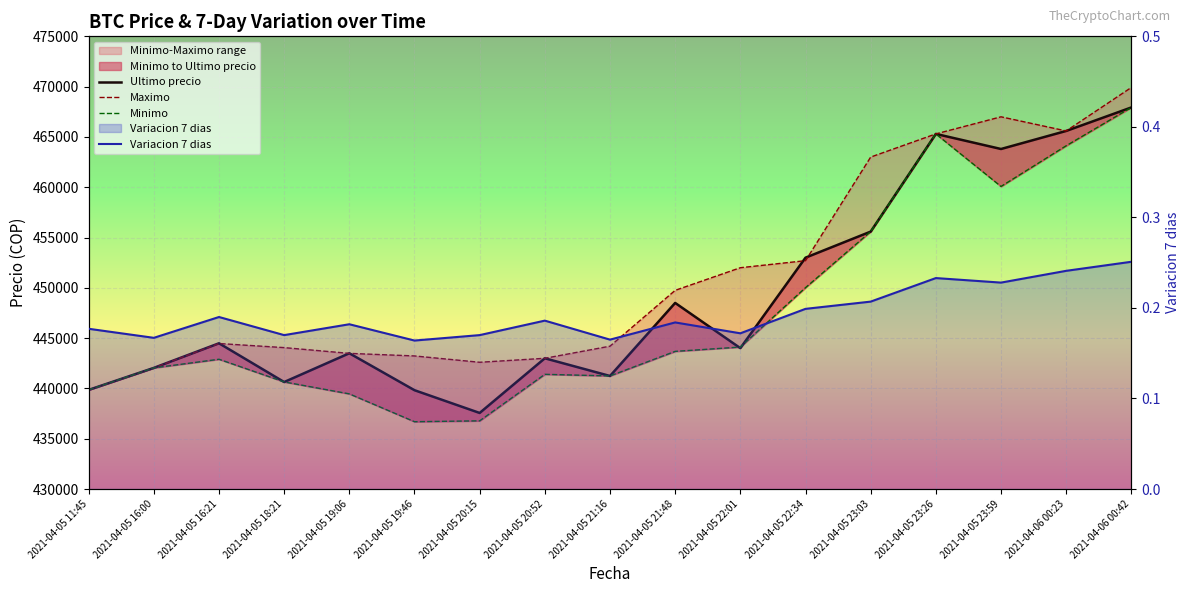

List the labels in order of Ultimo precio value, largest first.

2021-04-06 00:42, 2021-04-06 00:23, 2021-04-05 23:26, 2021-04-05 23:59, 2021-04-05 23:03, 2021-04-05 22:34, 2021-04-05 21:48, 2021-04-05 16:21, 2021-04-05 22:01, 2021-04-05 19:06, 2021-04-05 20:52, 2021-04-05 16:00, 2021-04-05 21:16, 2021-04-05 18:21, 2021-04-05 11:45, 2021-04-05 19:46, 2021-04-05 20:15